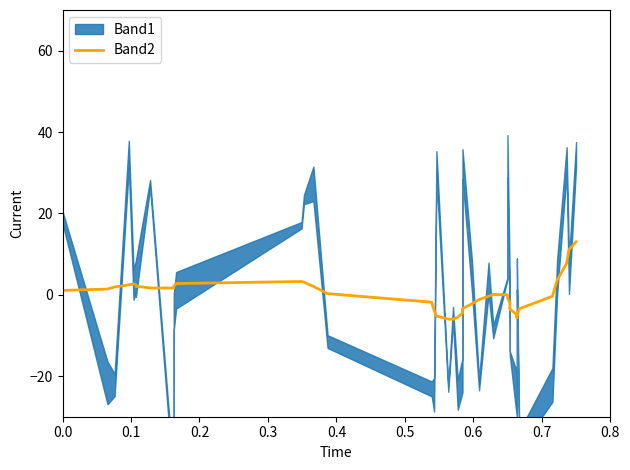

How many values are above zero?

20